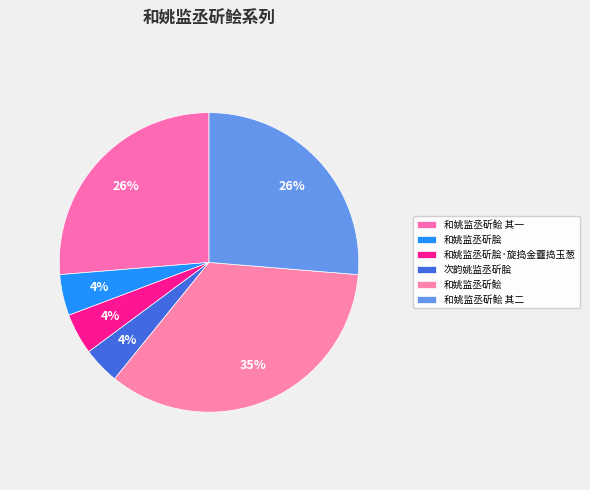

To the nearest percent, what percentage of the pie is 和姚监丞斫鲙 其一?

26%